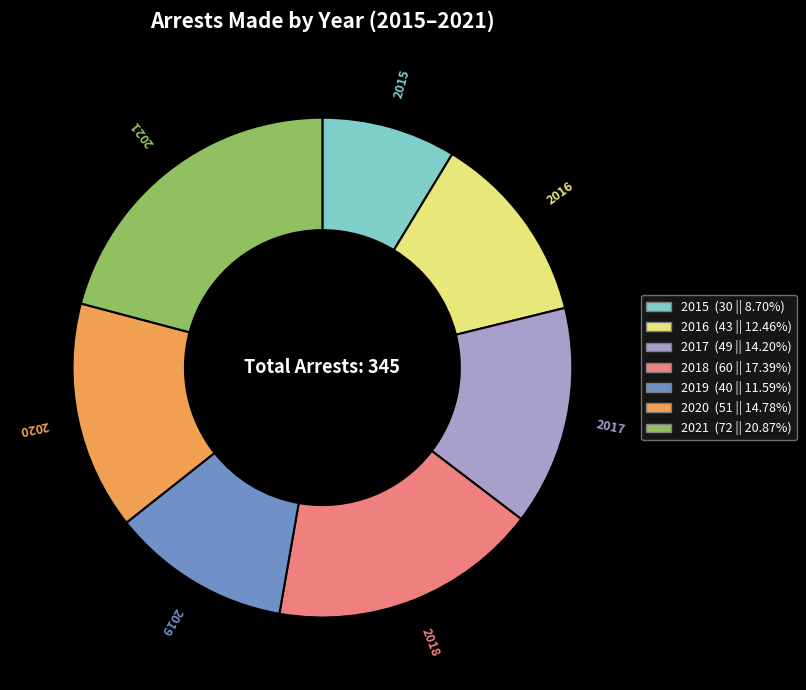

Do 2018 (60 || 17.39%) and 2019 (40 || 11.59%) together represent more than half of the pie?

No